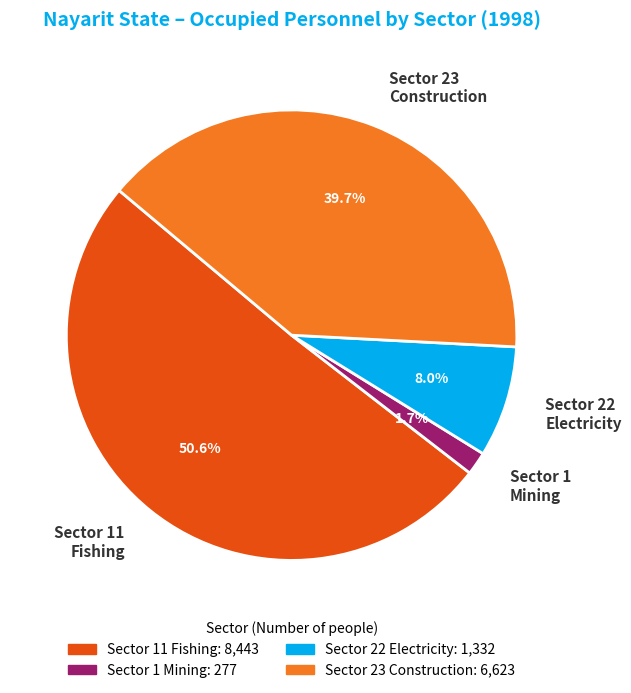

Is there any slice that represents more than half of the pie?

Yes